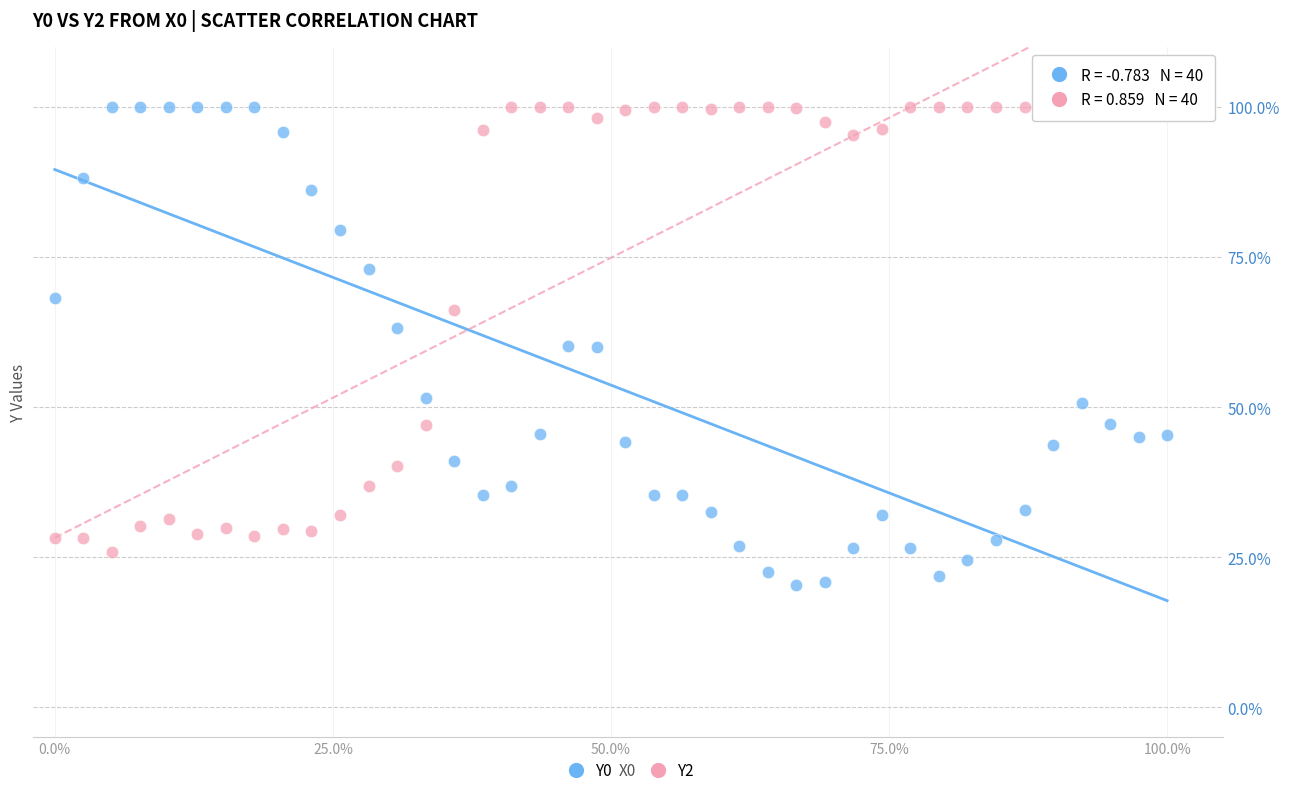

What is the X range (max minus min) for the scatter plot?

100.0